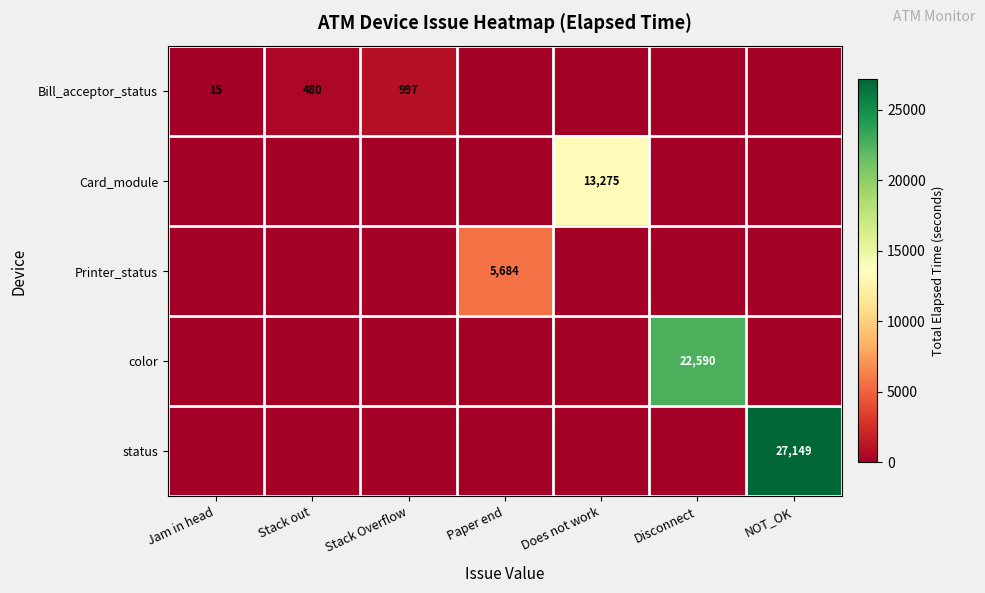

Is it true that Bill_acceptor_status equals 1653 at Stack Overflow?

False